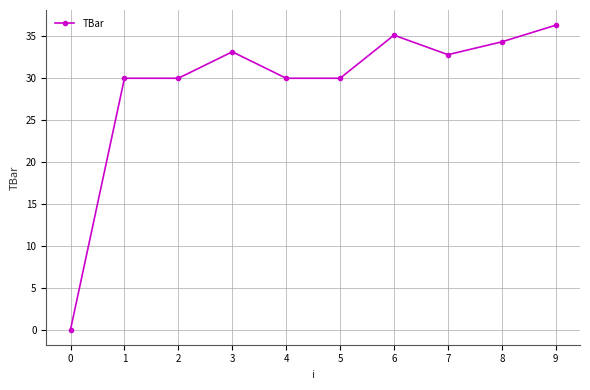

True or false: the data has more than 0 interior local peaks.

True